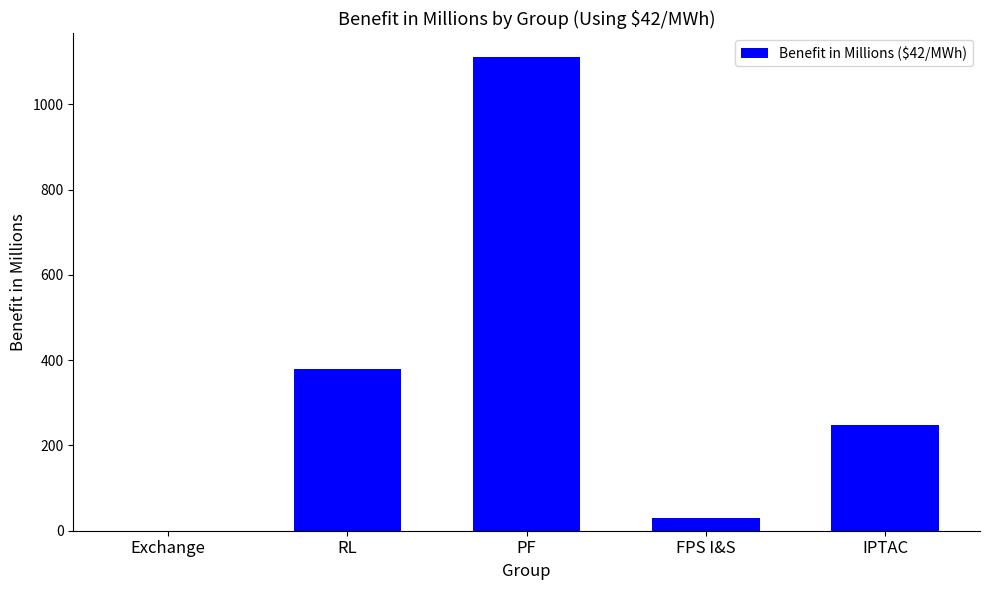

Reading left to right, list all the values displayed in this chart.

Exchange=0.0	RL=378.7	PF=1111.0	FPS I&S=30.4	IPTAC=248.0